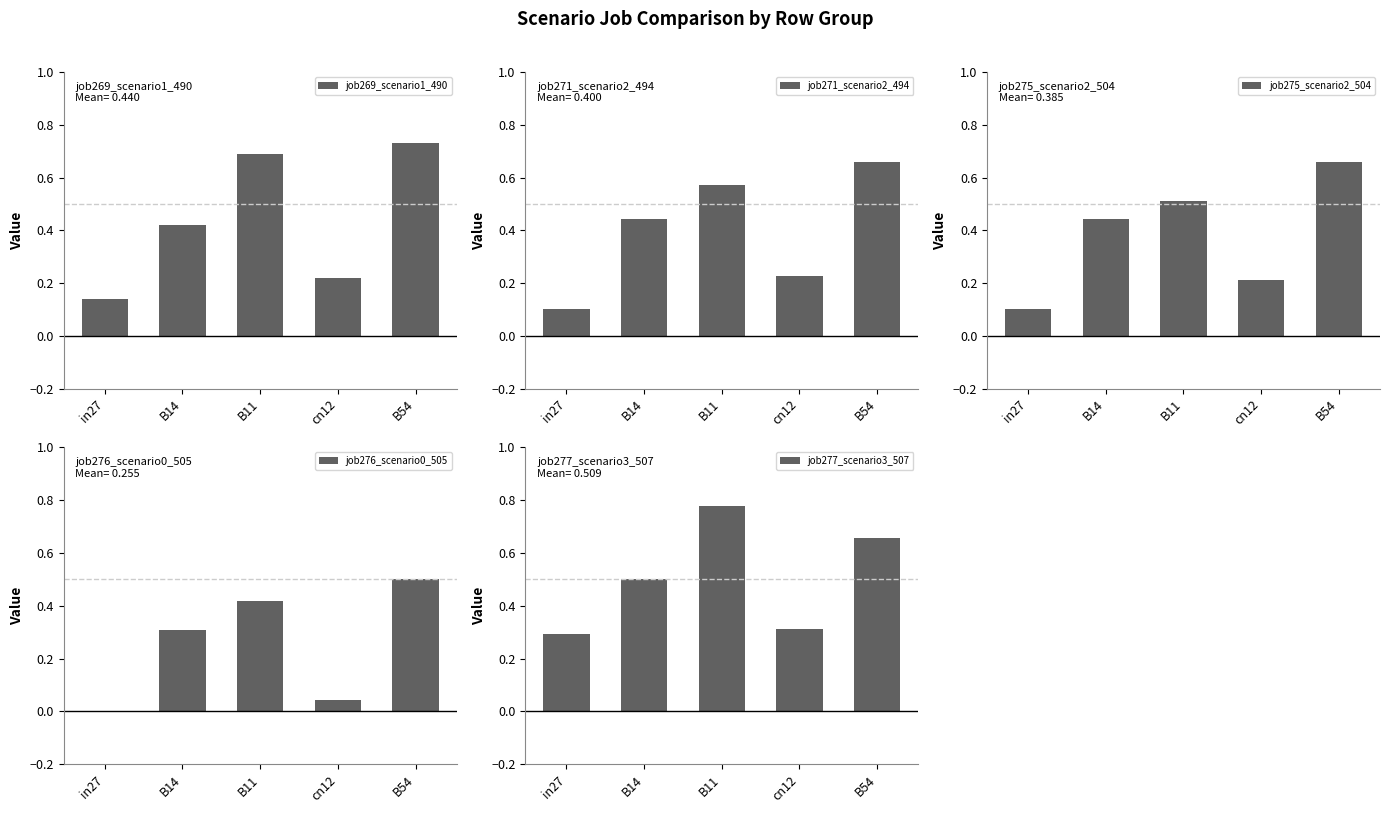

What is the sum of the job271_scenario2_494 values at in27 and B11?

0.7